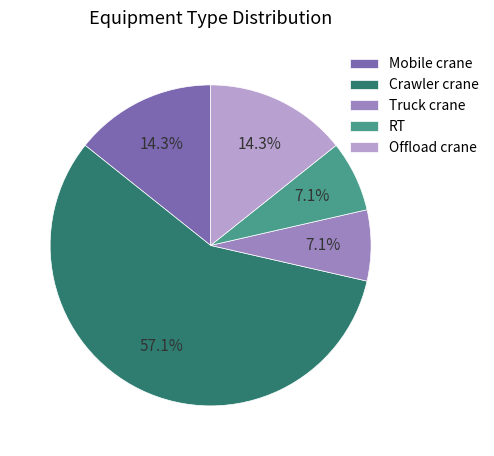

To the nearest percent, what percentage of the pie is Mobile crane?

14%